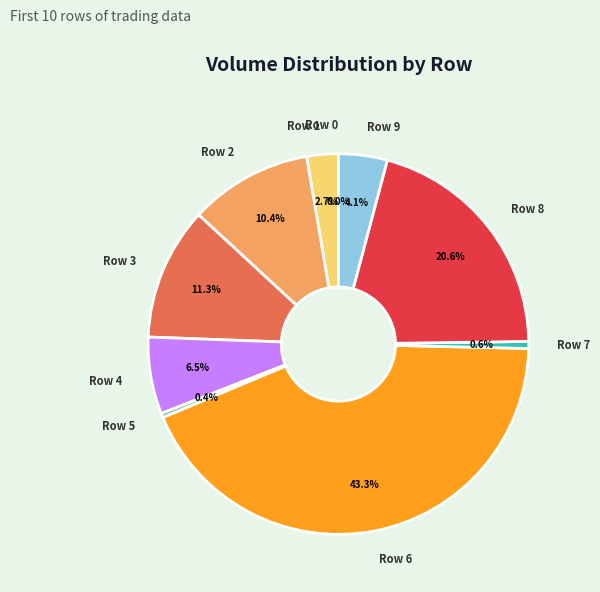

To the nearest percent, what is the difference between the largest and smallest slice percentages?

43%